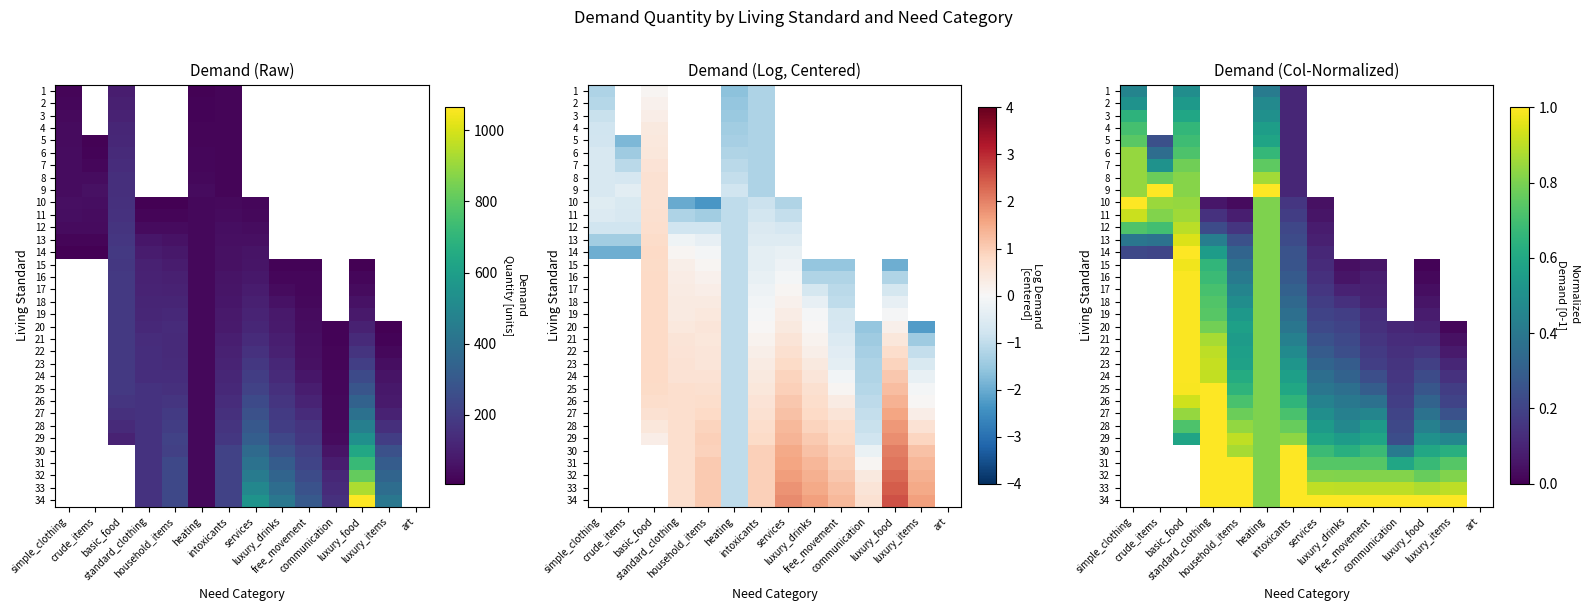

How many values in 9 are above zero?

5